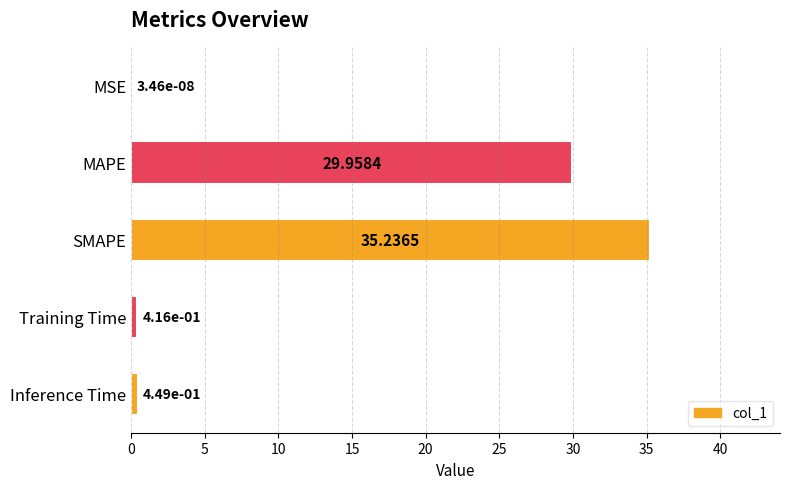

At which category does the chart reach its peak across all series?

SMAPE